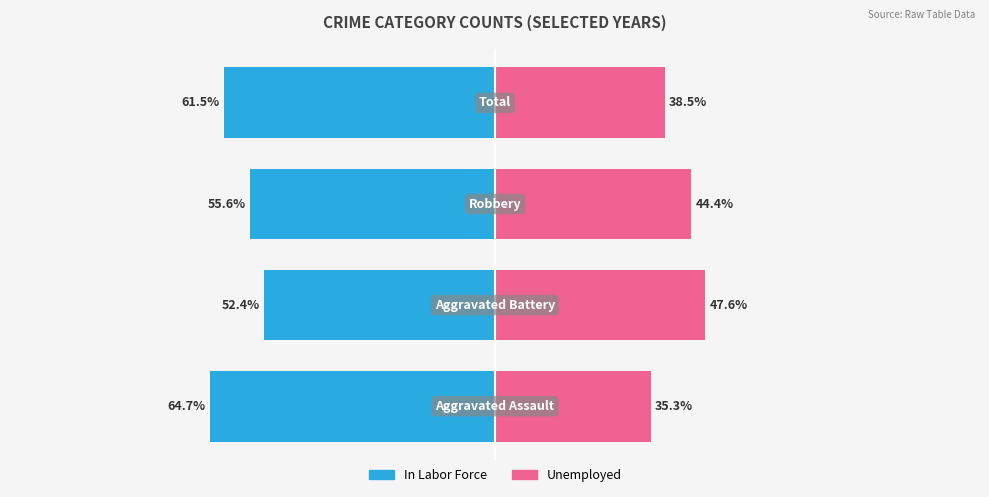

The In Labor Force series shows -64.7 at −125. True or false?

True